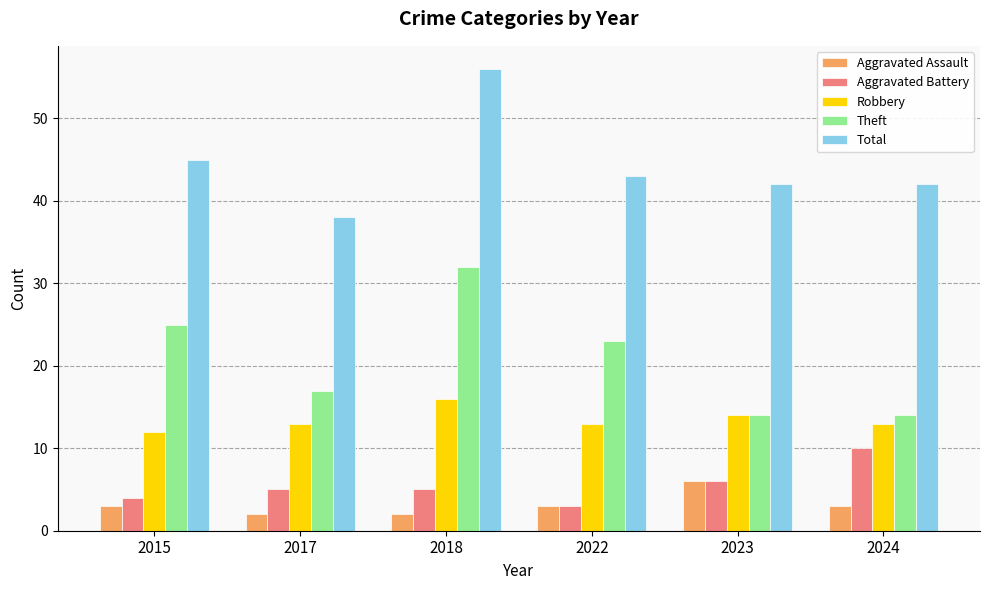

What is the sum of all Robbery values?

81